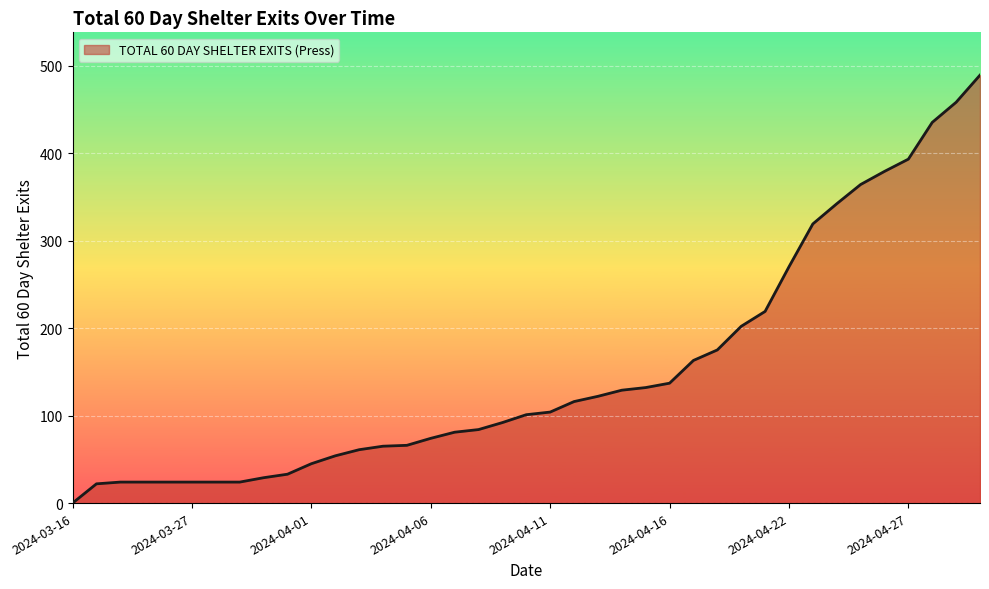

What is the greatest value displayed?

489